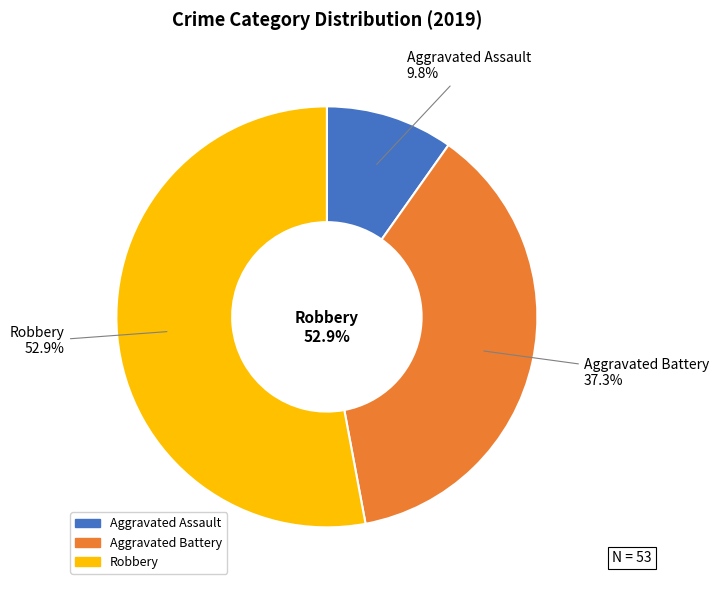

Which slice is the largest?

Robbery